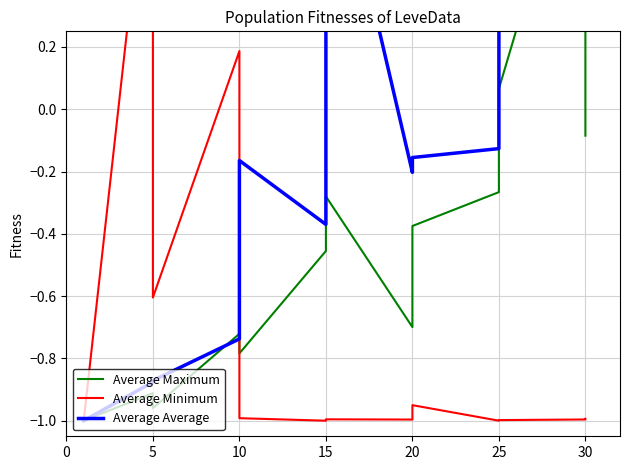

How many negative values does the Average Maximum series have?

11